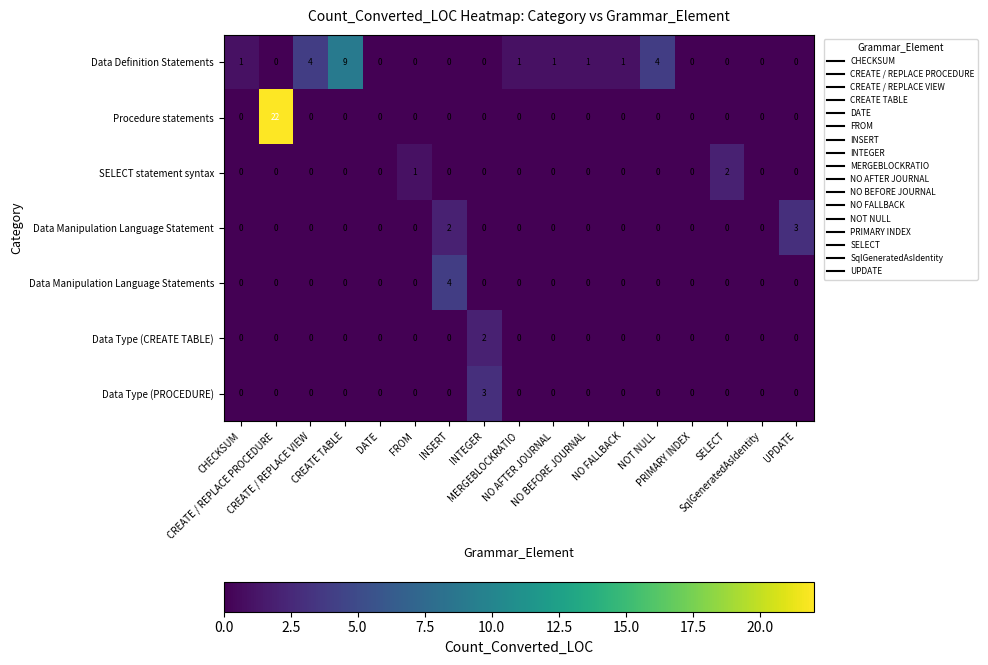

Count the Data Manipulation Language Statement values in the range 0 to 1.

15